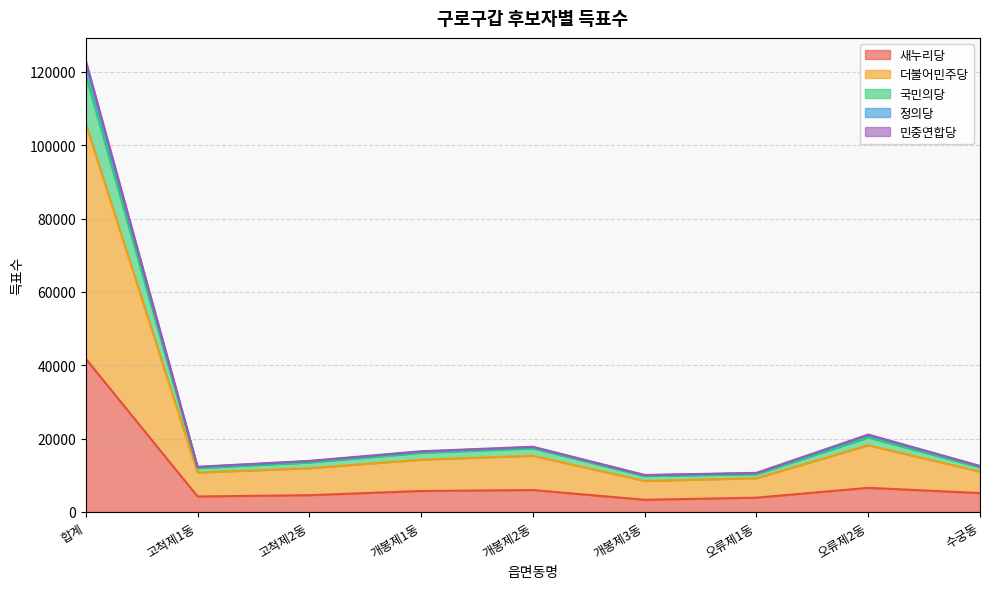

Does the chart display data point markers on the line(s)?

No